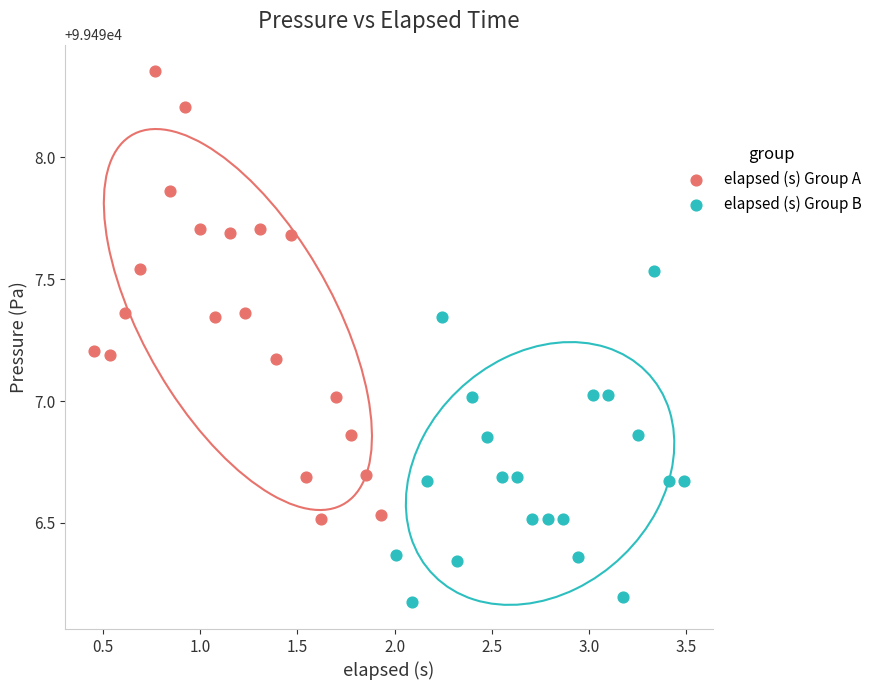

Which series has the largest Y range (max minus min)?

elapsed (s) Group A